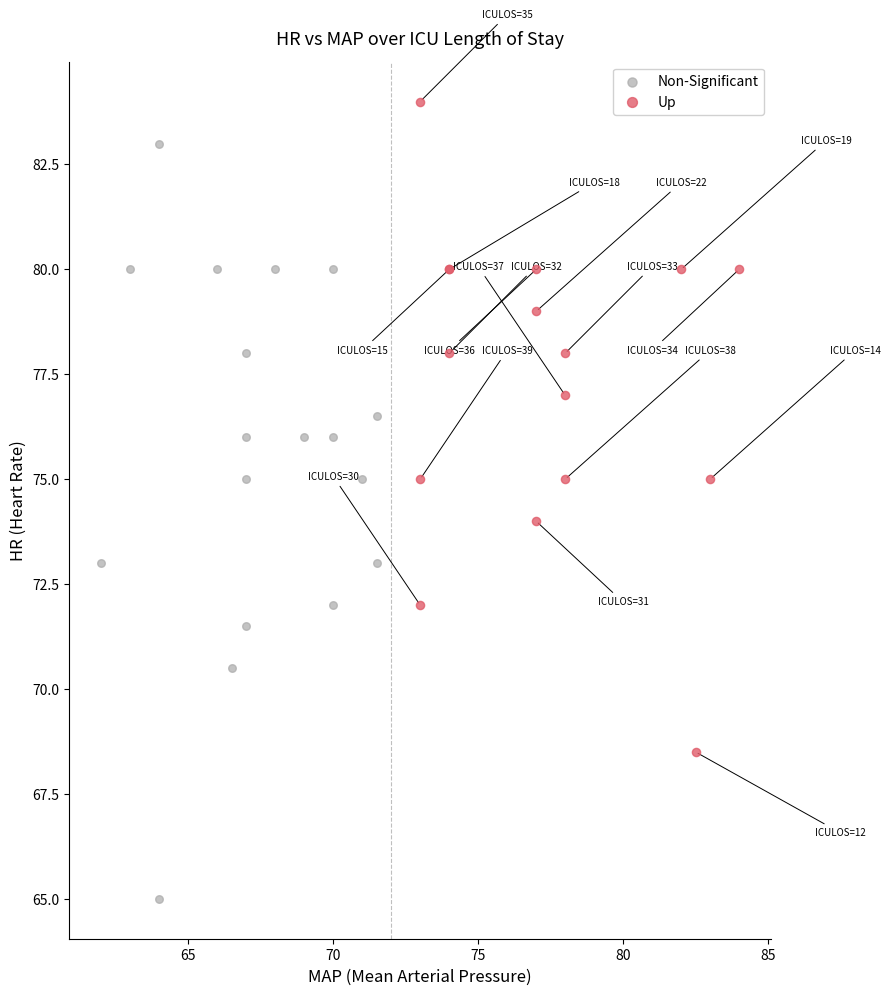

Which series reaches the minimum Y coordinate?

Non-Significant